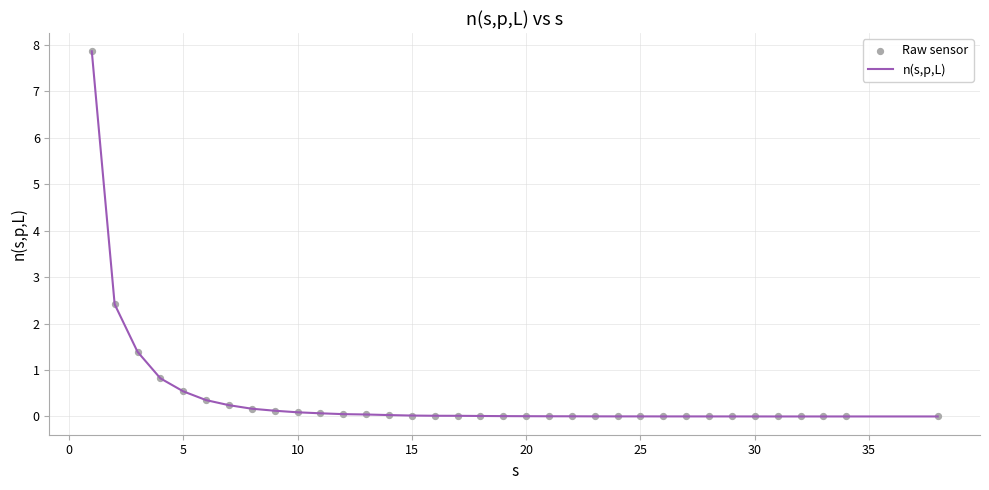

What is the maximum value shown in the chart?

7.9